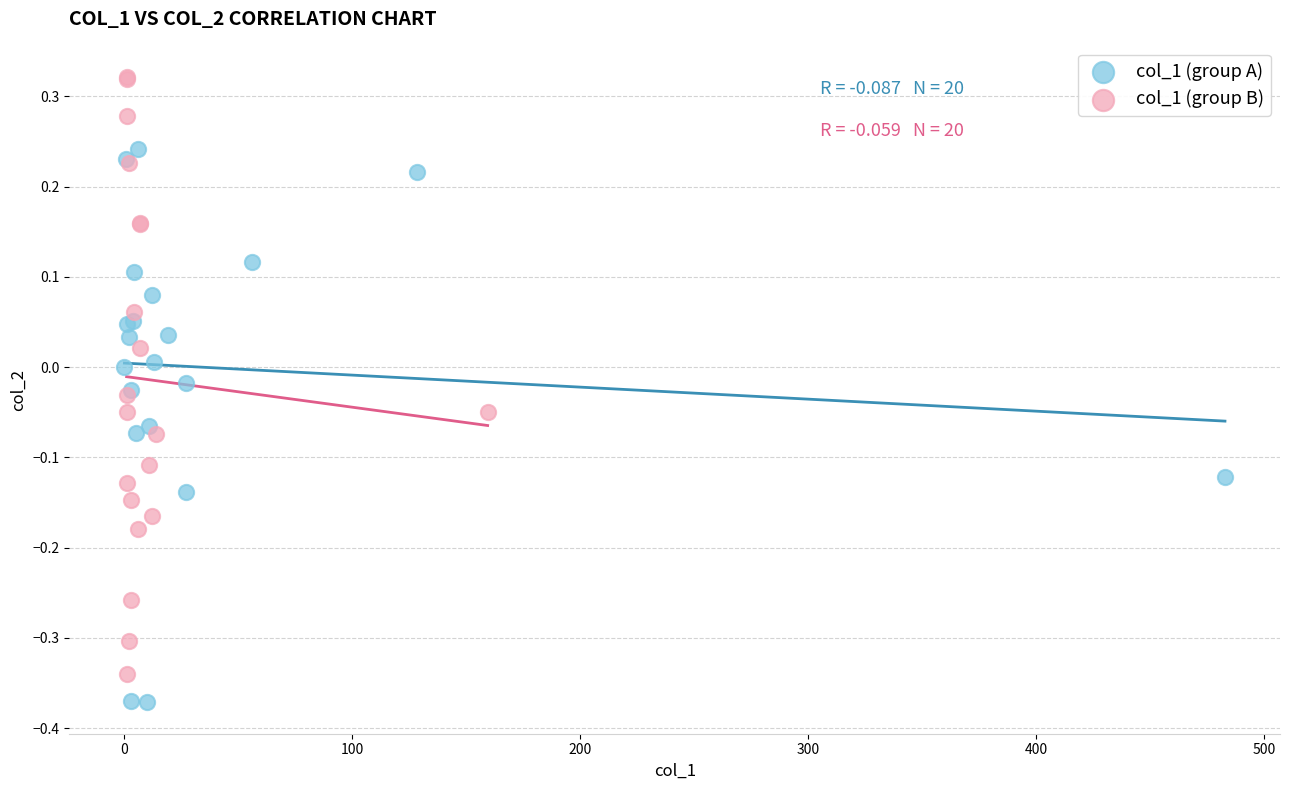

Which series contains the lowest Y value?

col_1 (group A)